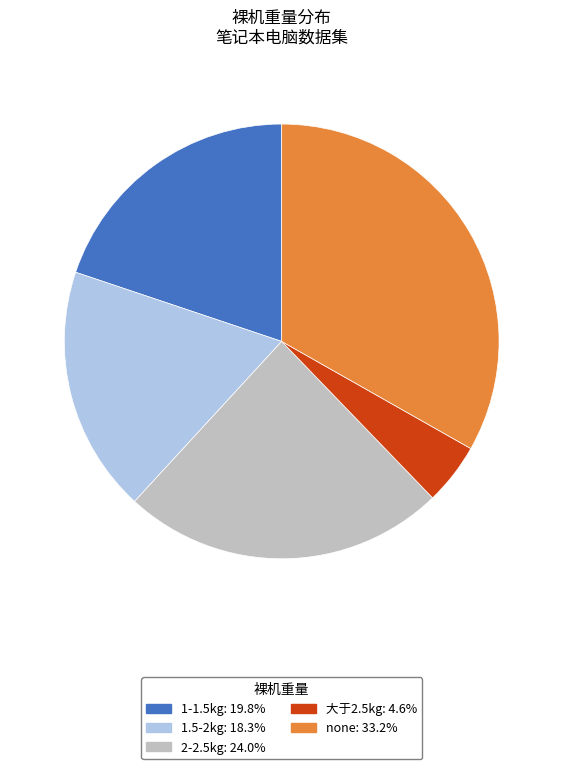

Combined, do 2-2.5kg and 1-1.5kg account for over 50%?

No